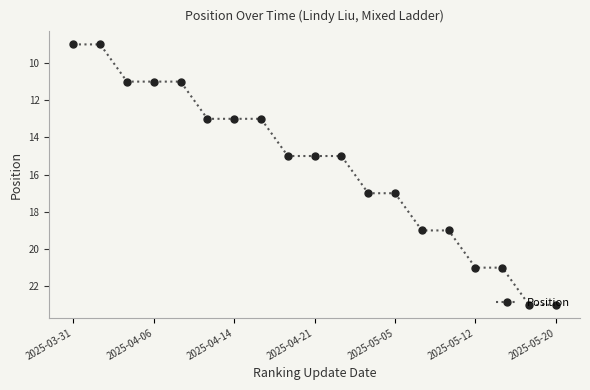

What is the average value?

16